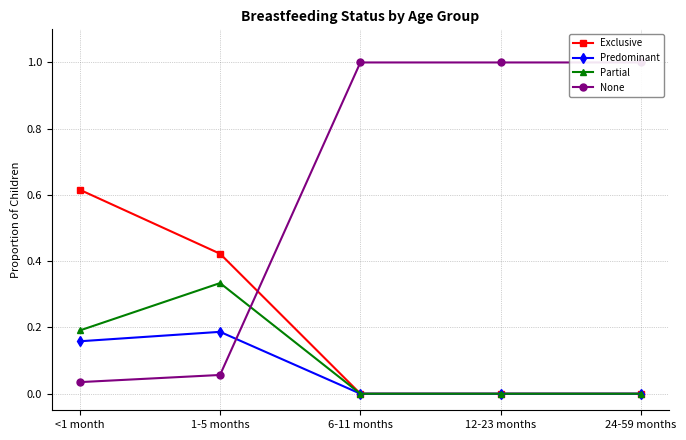

True or false: Exclusive and Partial intersect in this chart.

False